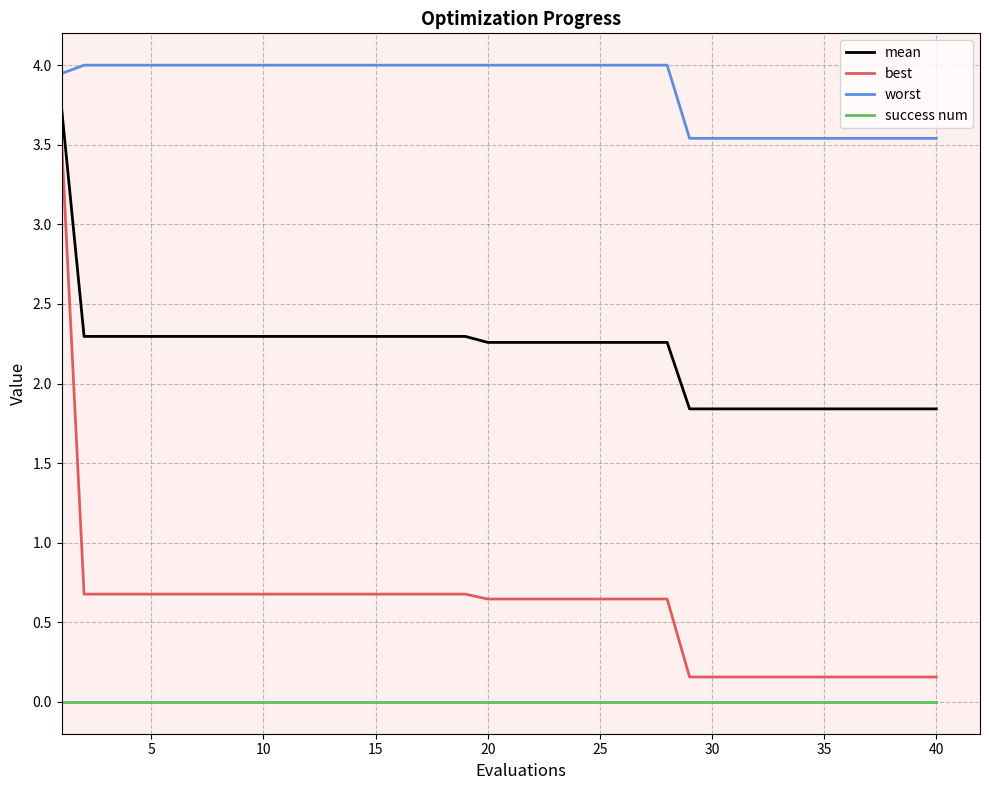

How many series are shown in this chart?

4